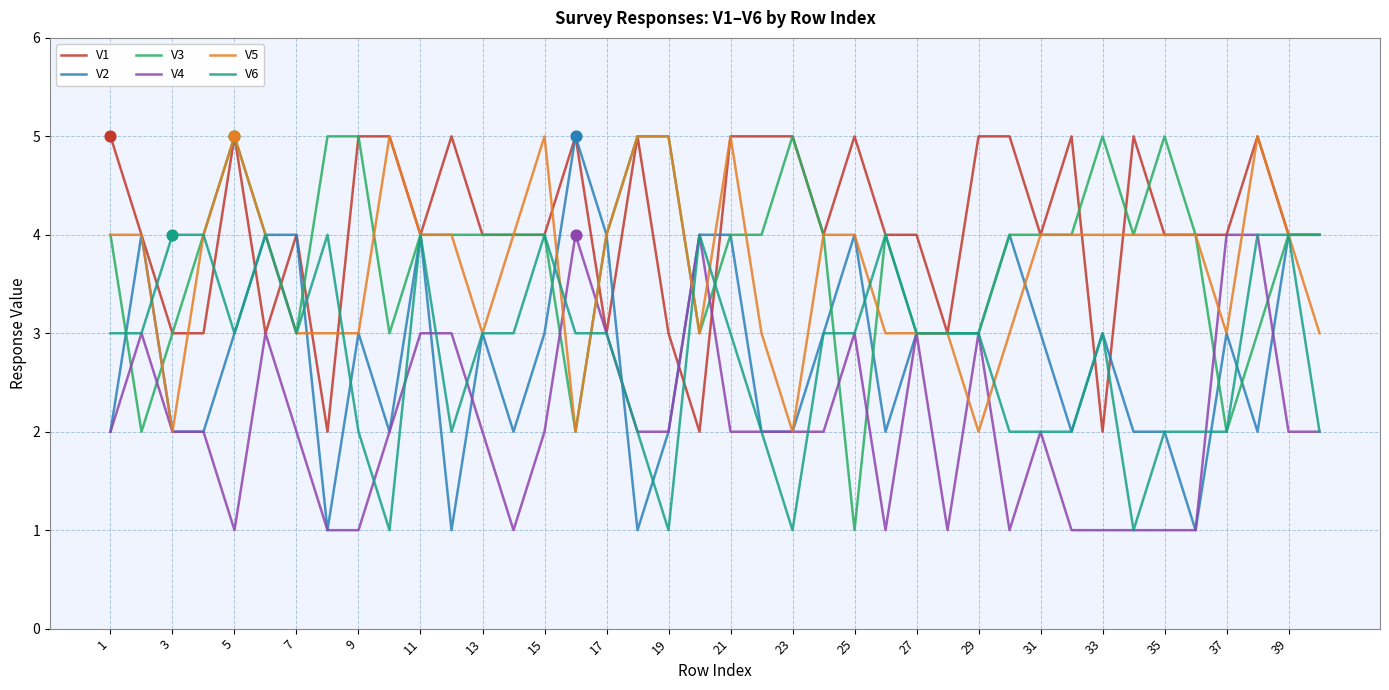

Which series has the largest total across all categories?

V1